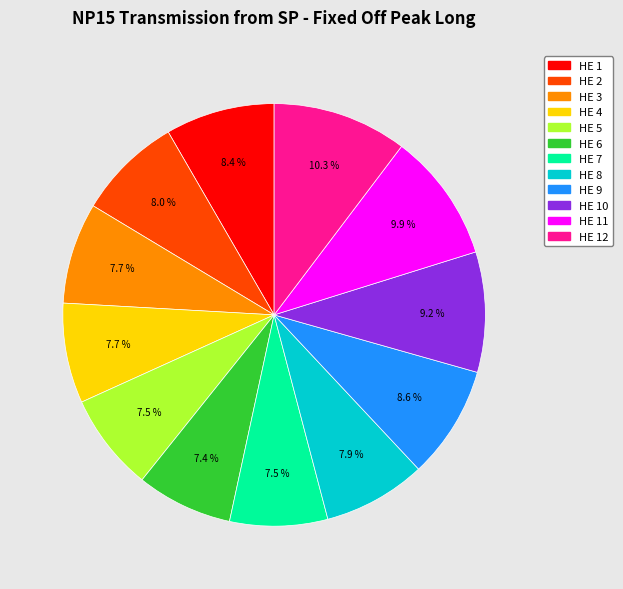

How many slices are in this pie chart?

12